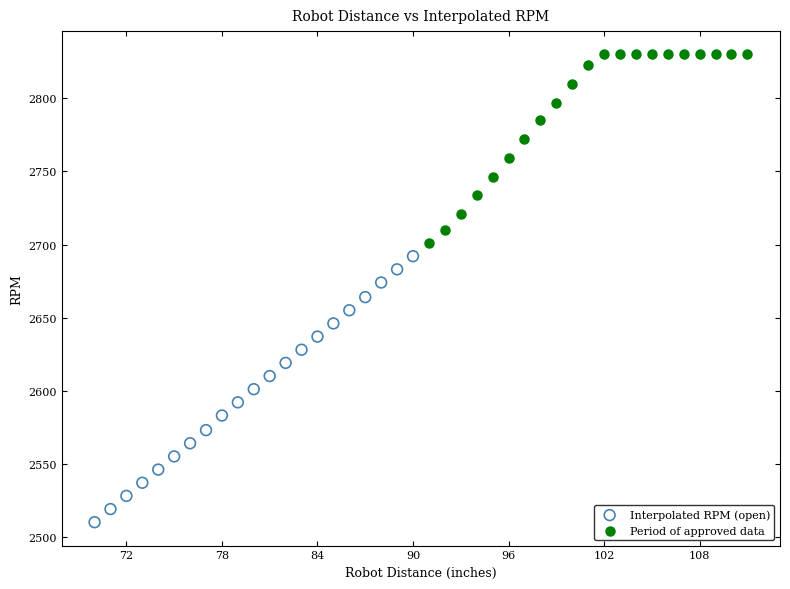

Which series has the largest Y range (max minus min)?

Interpolated RPM (open)